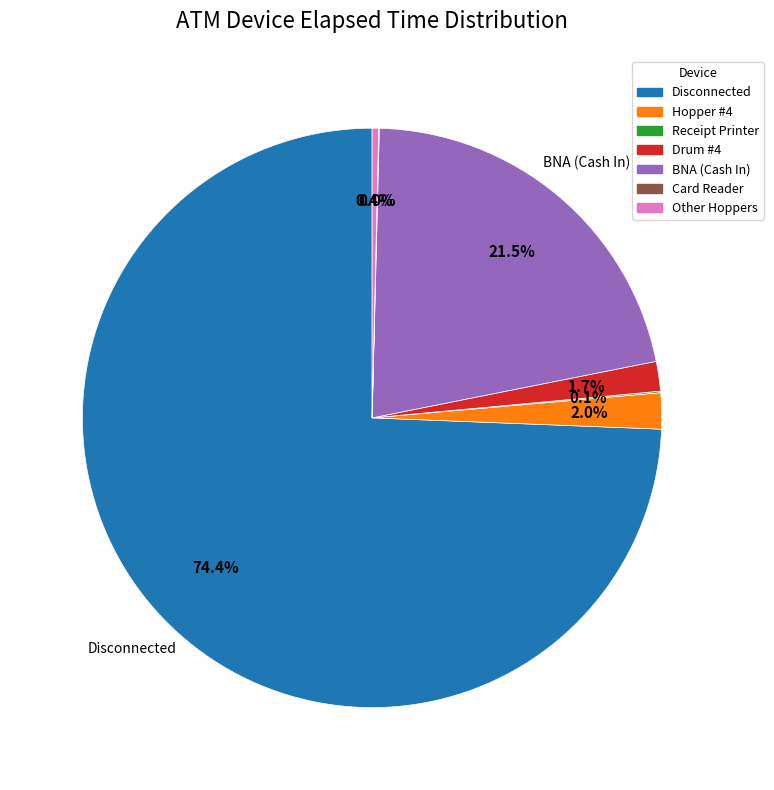

Does any single category account for the majority?

Yes